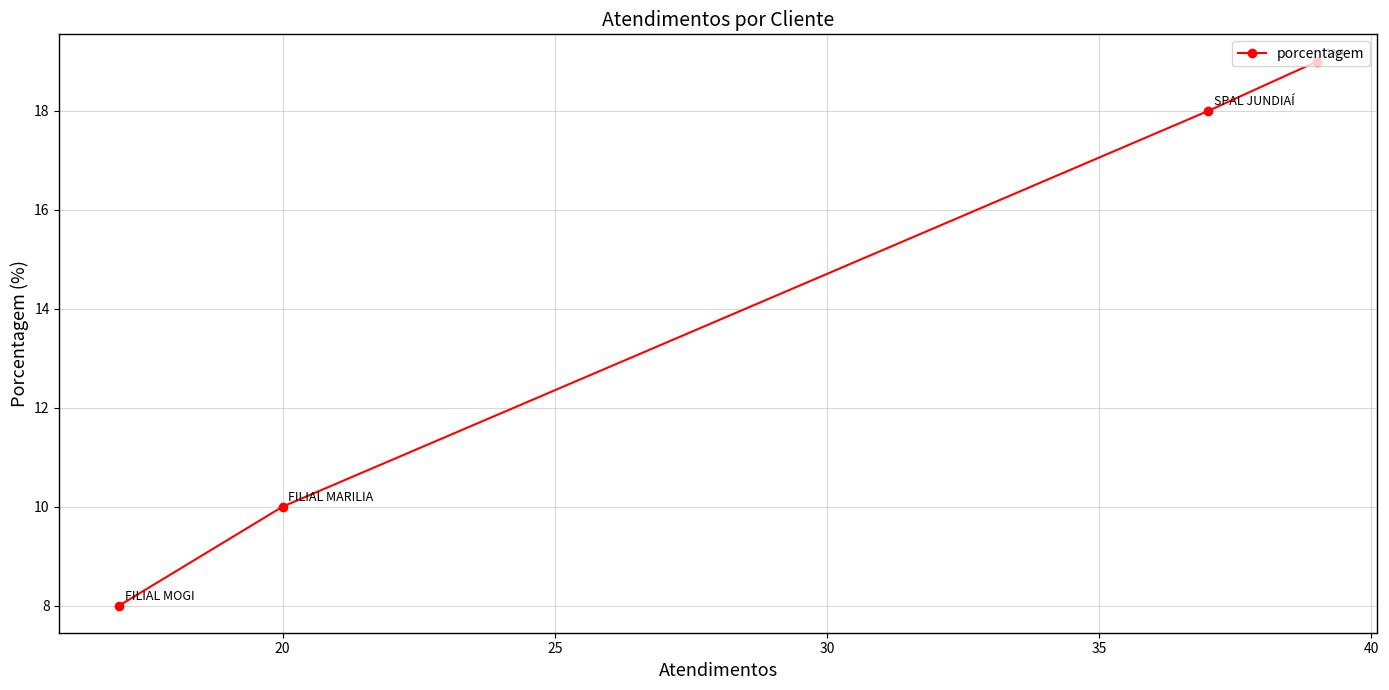

What is the difference between the second highest and second lowest values?

8